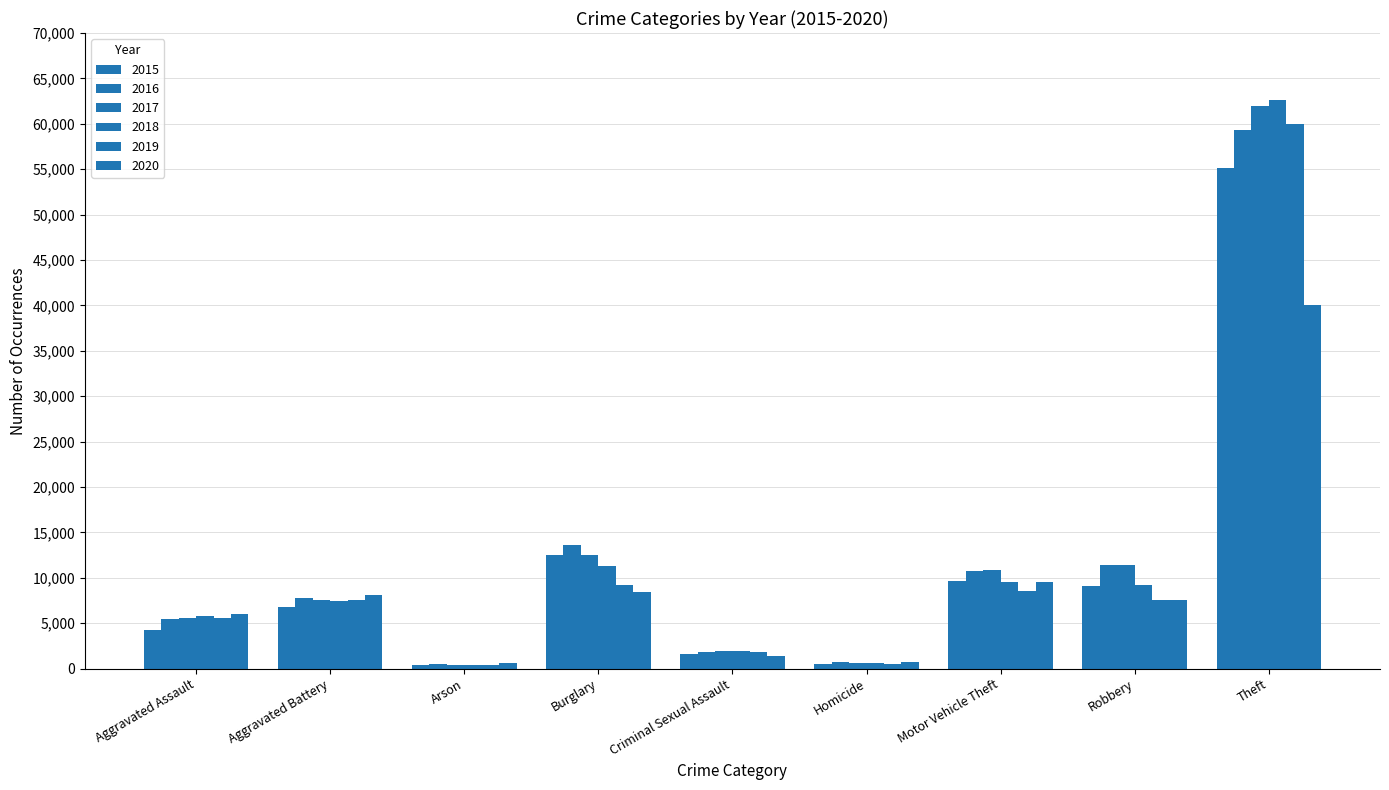

Read the 2016 value at Robbery, to the nearest 100.

11400